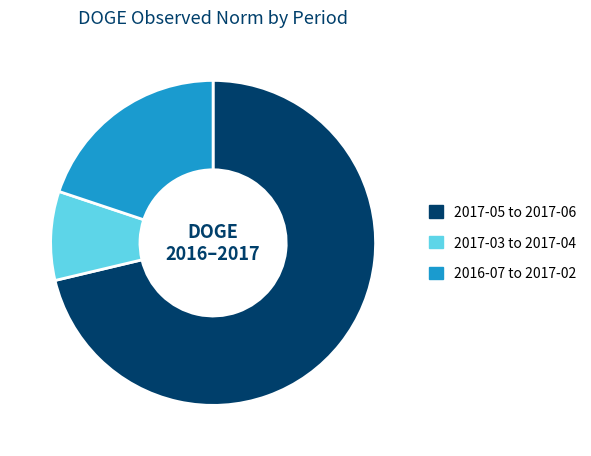

Which slice is the largest?

2017-05 to 2017-06